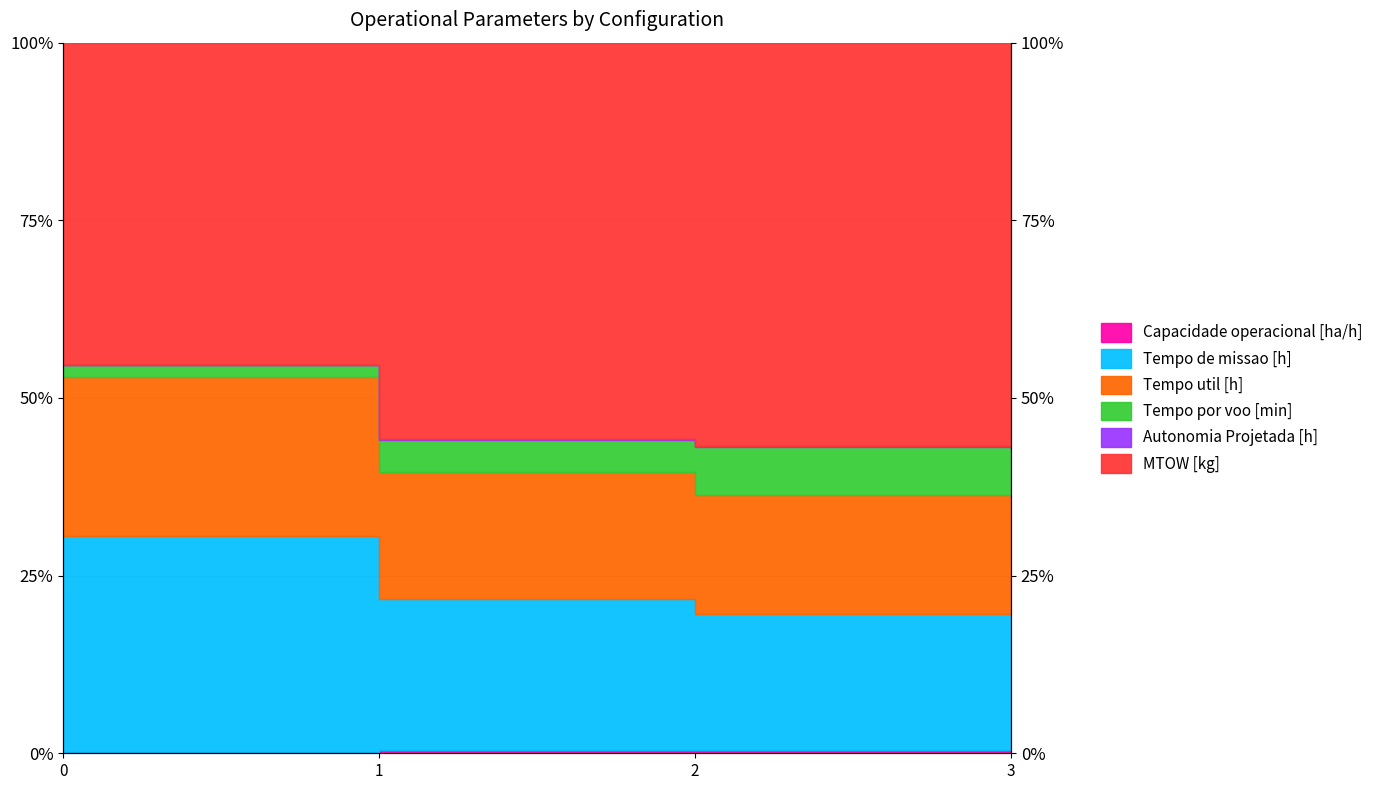

What is the spread (max minus min) of values at 2?

6.9